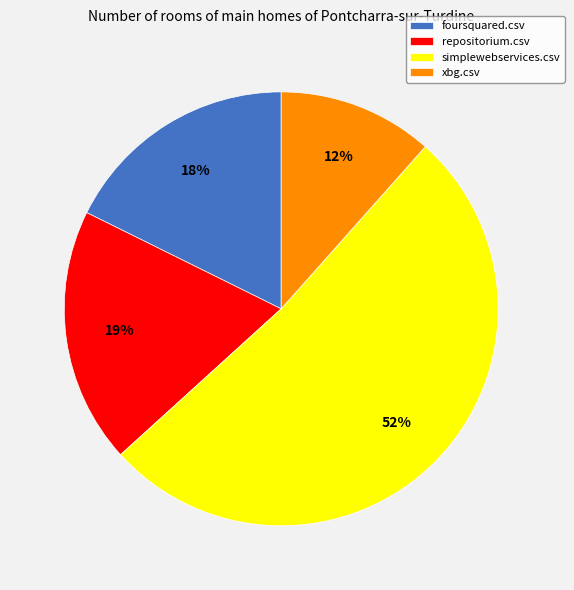

What percentage is the xbg.csv slice, to the nearest percent?

12%